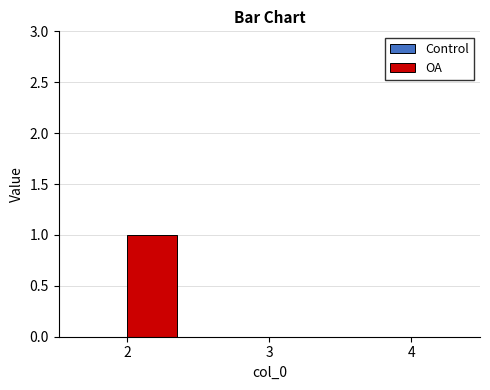

The value at 4 is 0. True or false?

True